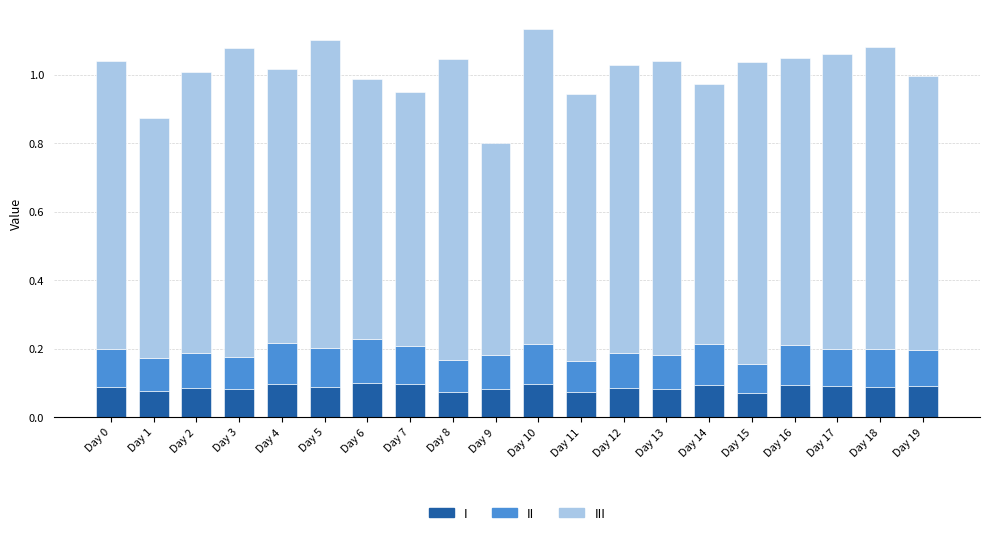

What is the total value across all series at Day 17?

1.1